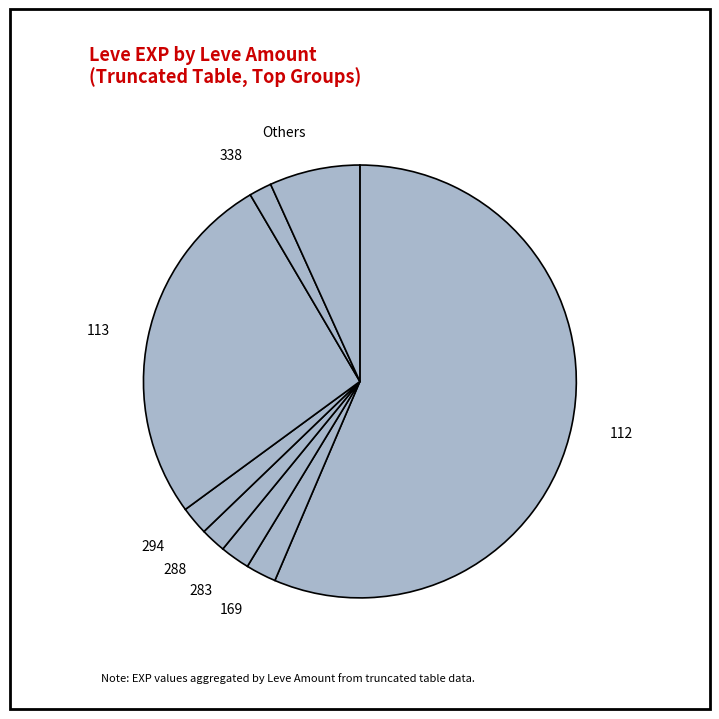

Is it true that 112 is 28% of the pie?

False